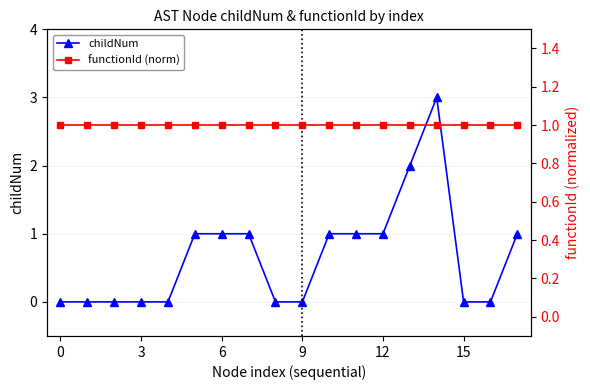

Reading right to left, transcribe all the data shown in this chart.

childNum: 1	0	0	3	2	1	1	1	0	0	1	1	1	0	0	0	0	0
functionId (norm): 1	1	1	1	1	1	1	1	1	1	1	1	1	1	1	1	1	1